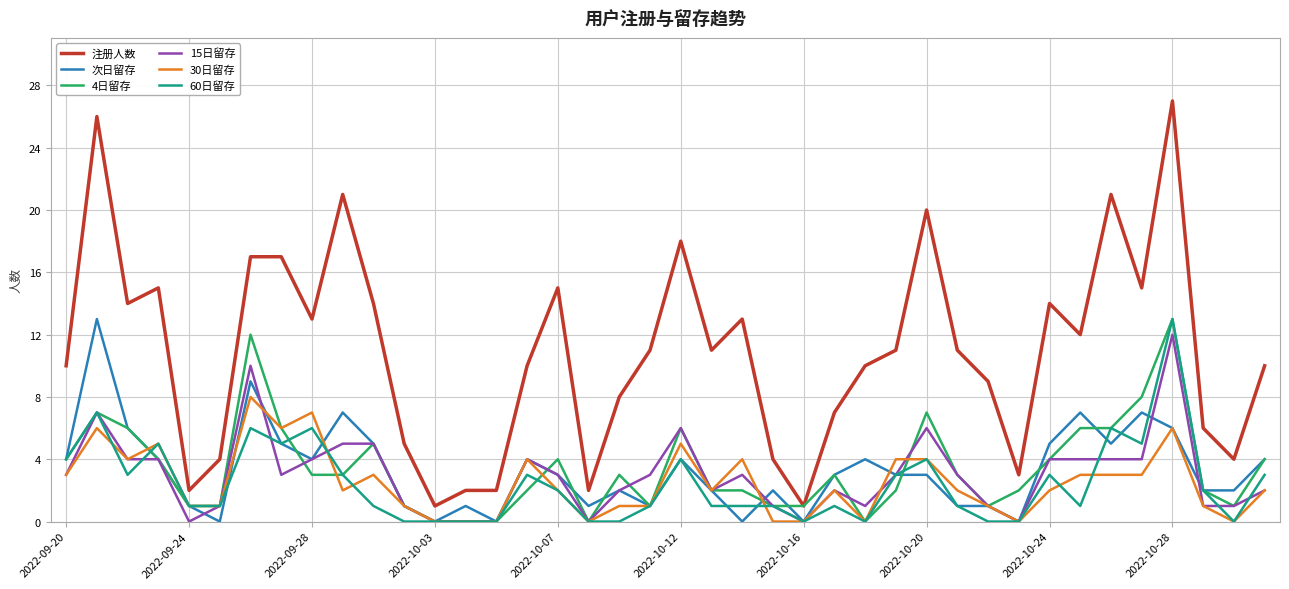

True or false: 注册人数 and 次日留存 cross at least once.

False